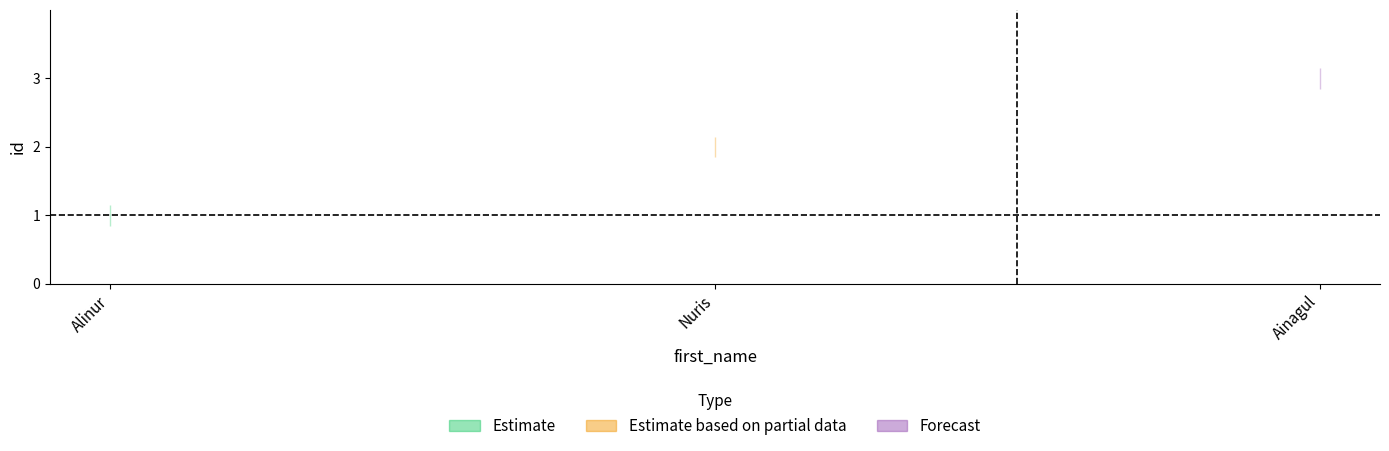

At how many categories does at least one series exceed 1?

3